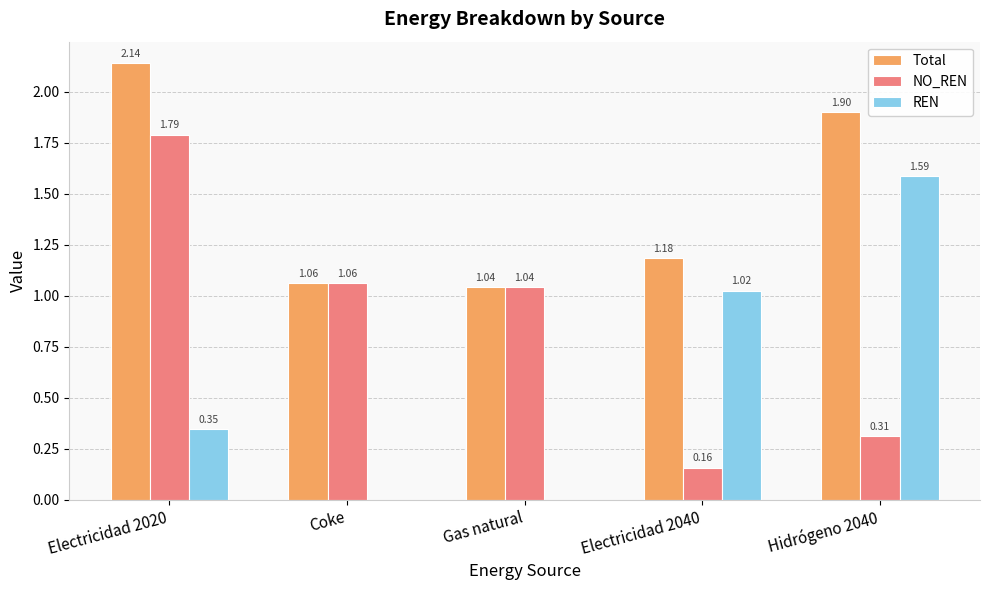

Count the number of categories in the chart.

5